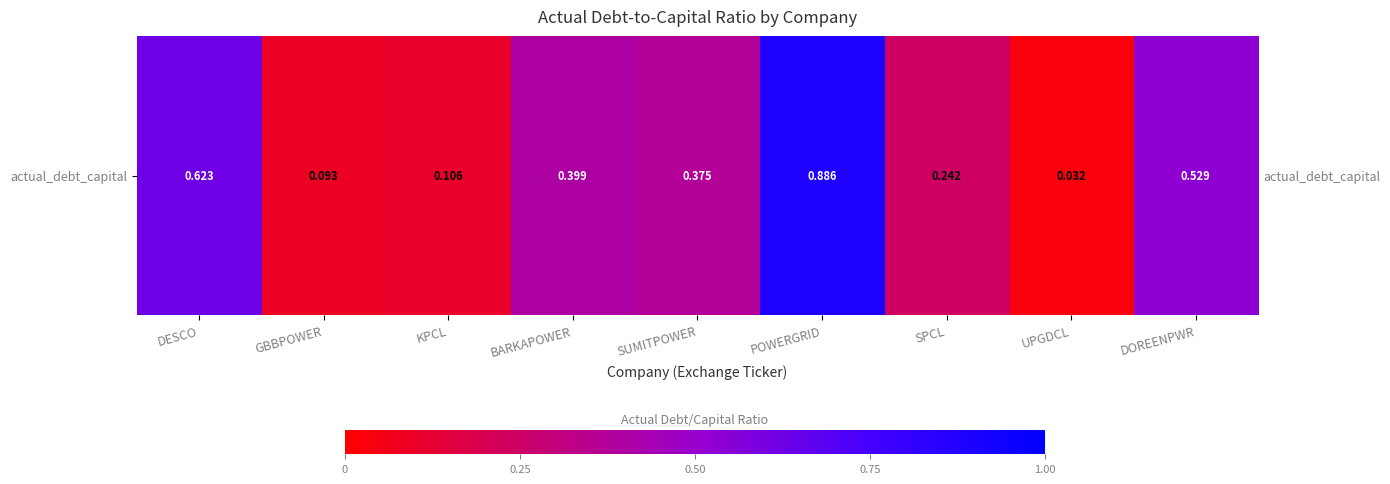

List the labels in order of value, smallest first.

UPGDCL, GBBPOWER, KPCL, SPCL, SUMITPOWER, BARKAPOWER, DOREENPWR, DESCO, POWERGRID